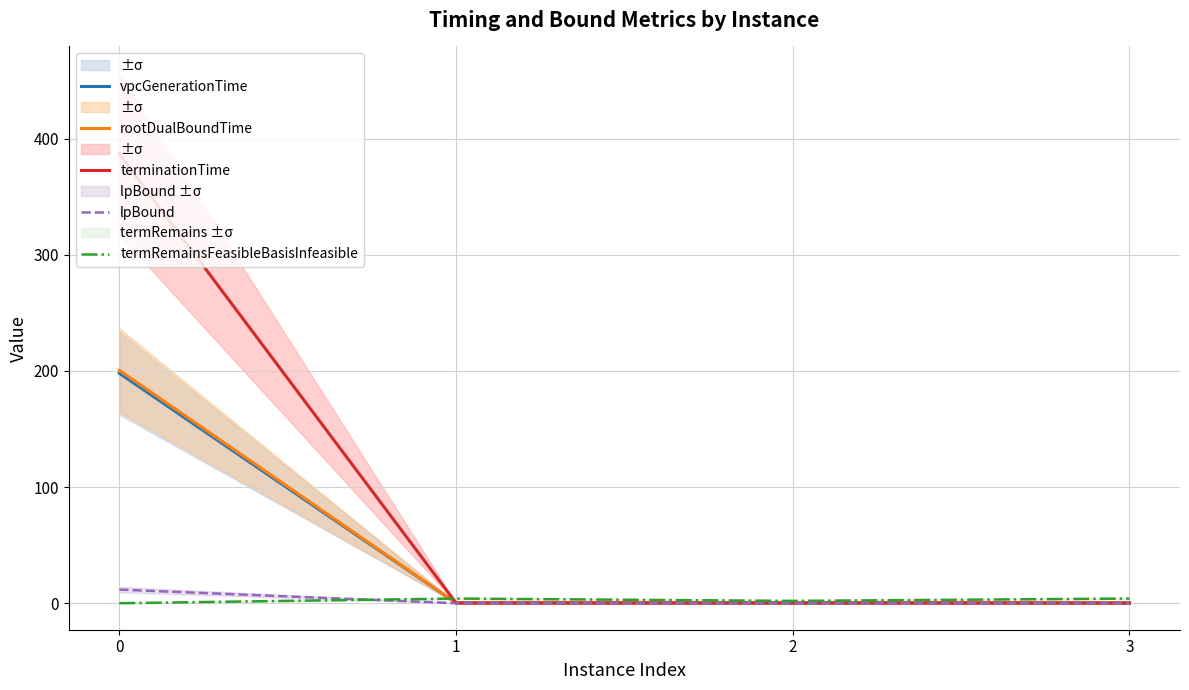

How many values in lpBound are above zero?

1